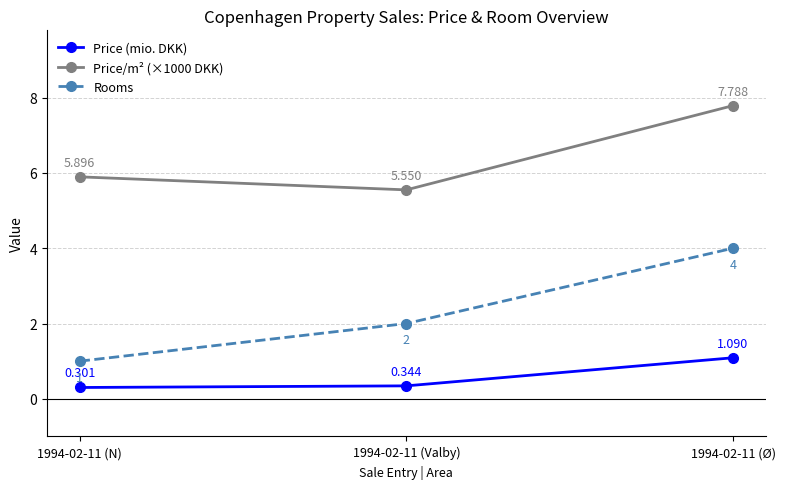

Which series has the widest spread of values?

Rooms